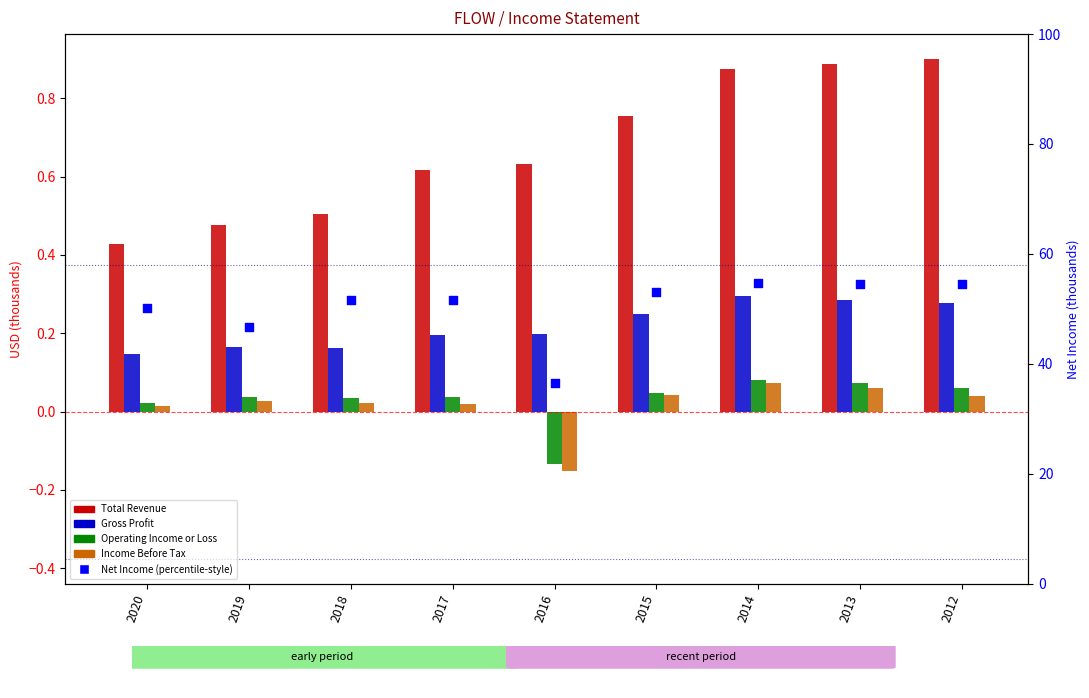

Which series contains the lowest Y value?

Income Before Tax